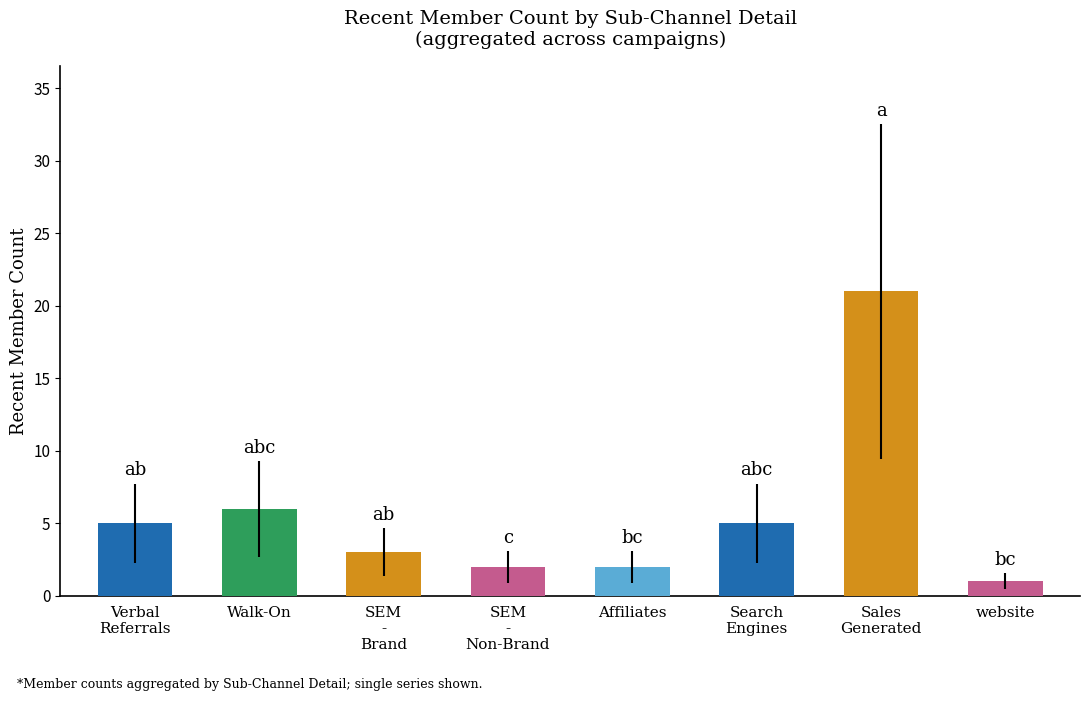

At which label is the value closest to 11?

Walk-On